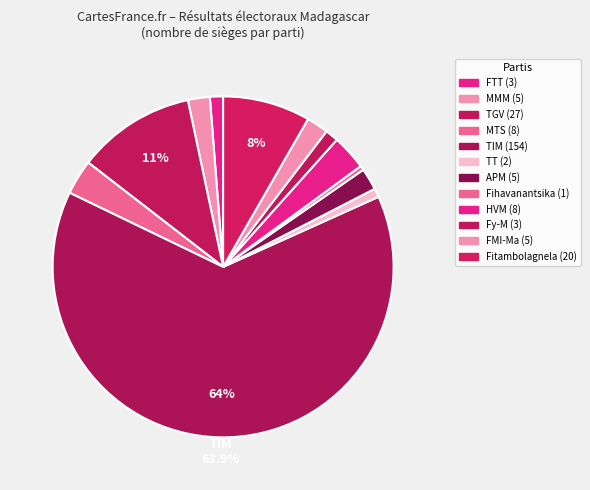

Count the number of slices in the pie.

12